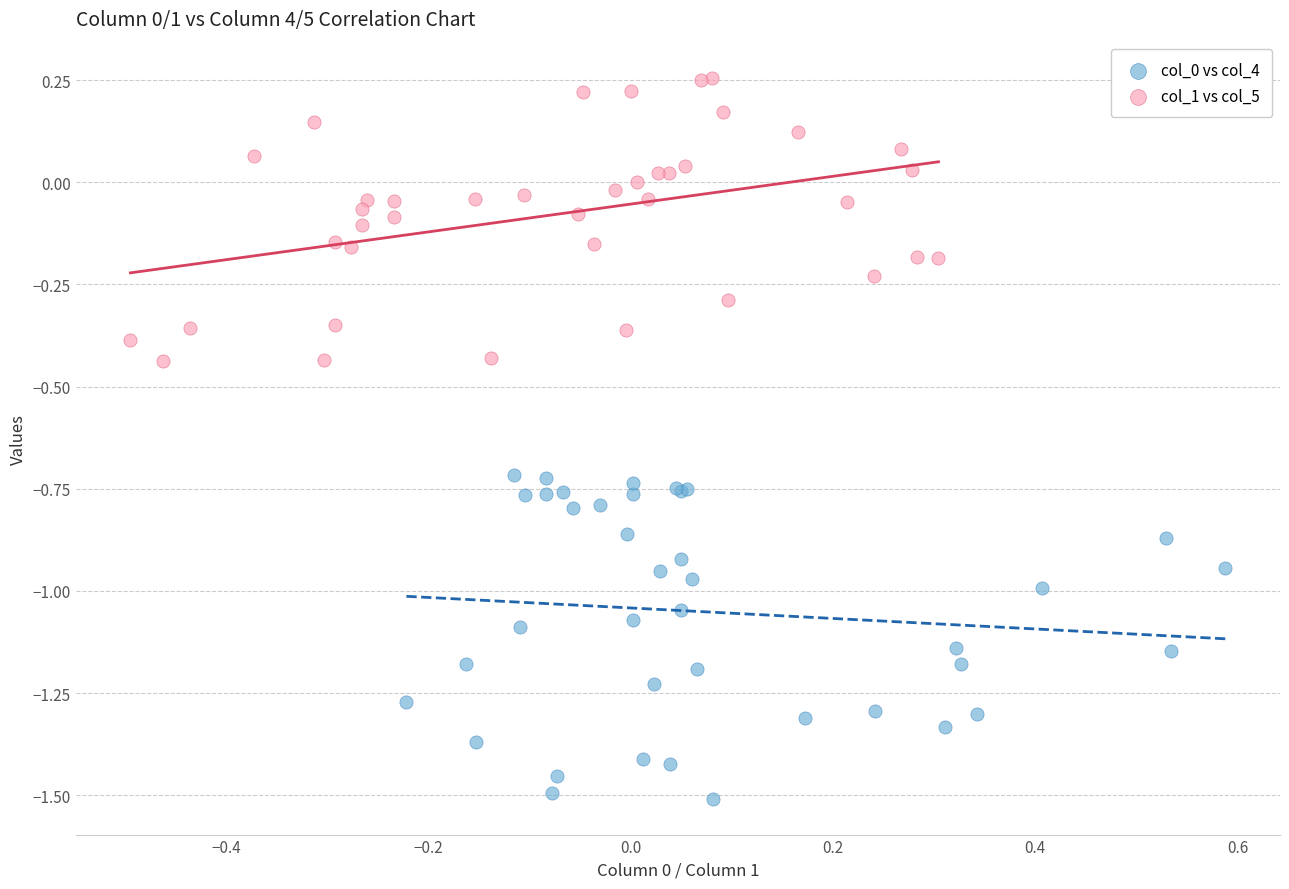

Which series reaches the maximum Y coordinate?

col_1 vs col_5